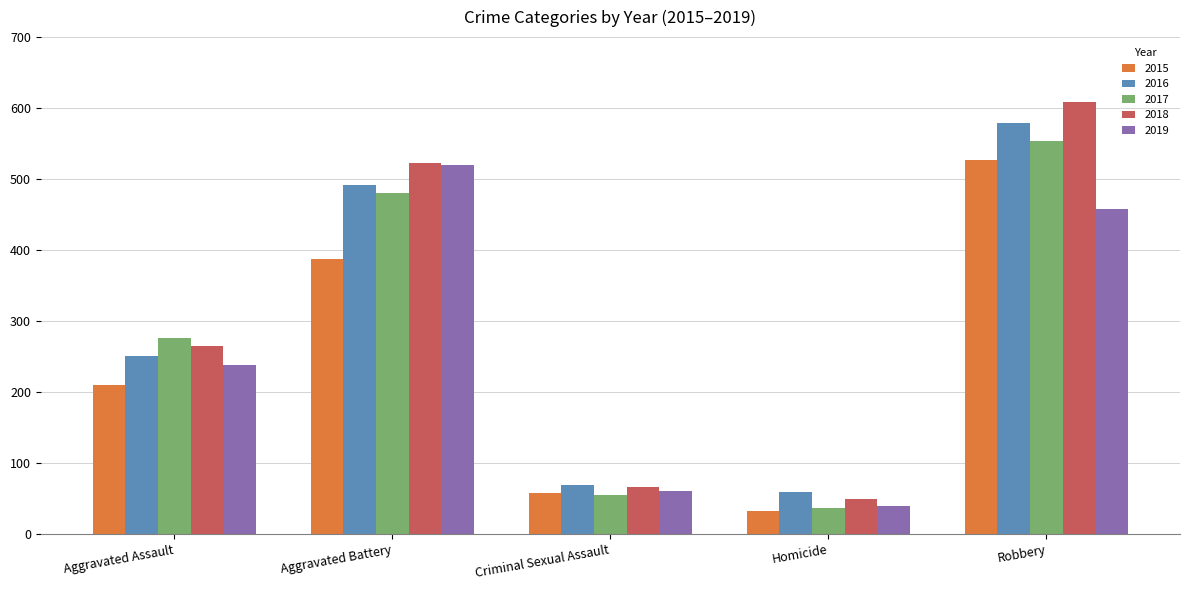

What is the total value across all series at Aggravated Assault?

1239